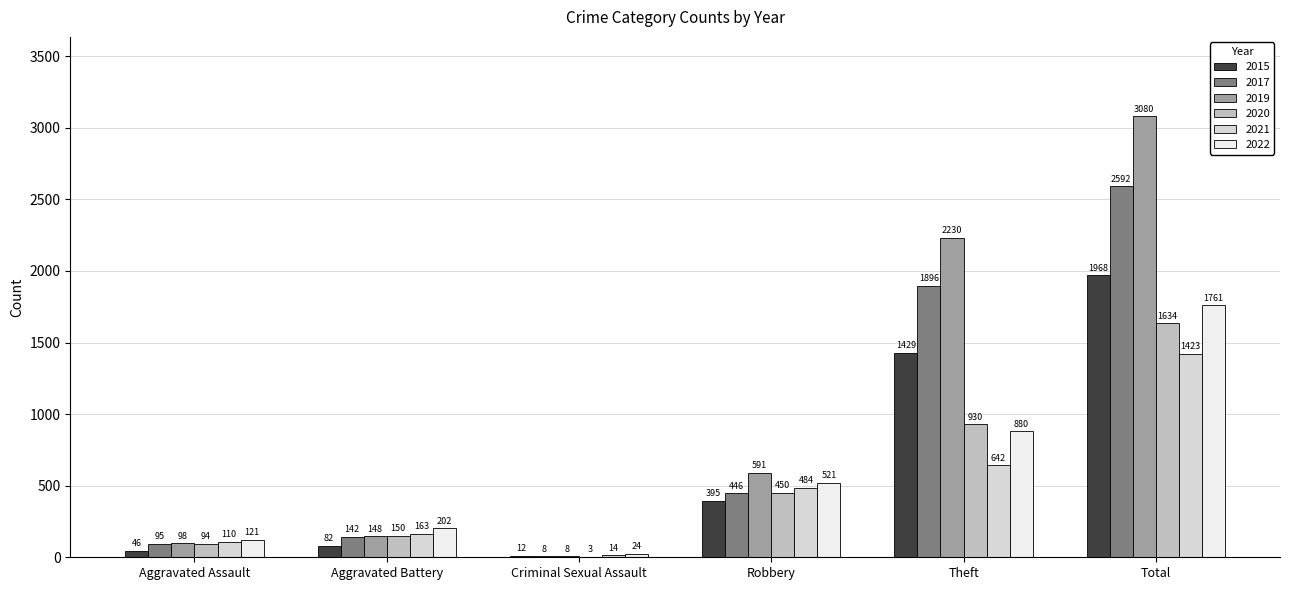

What is the maximum value for 2015?

1968